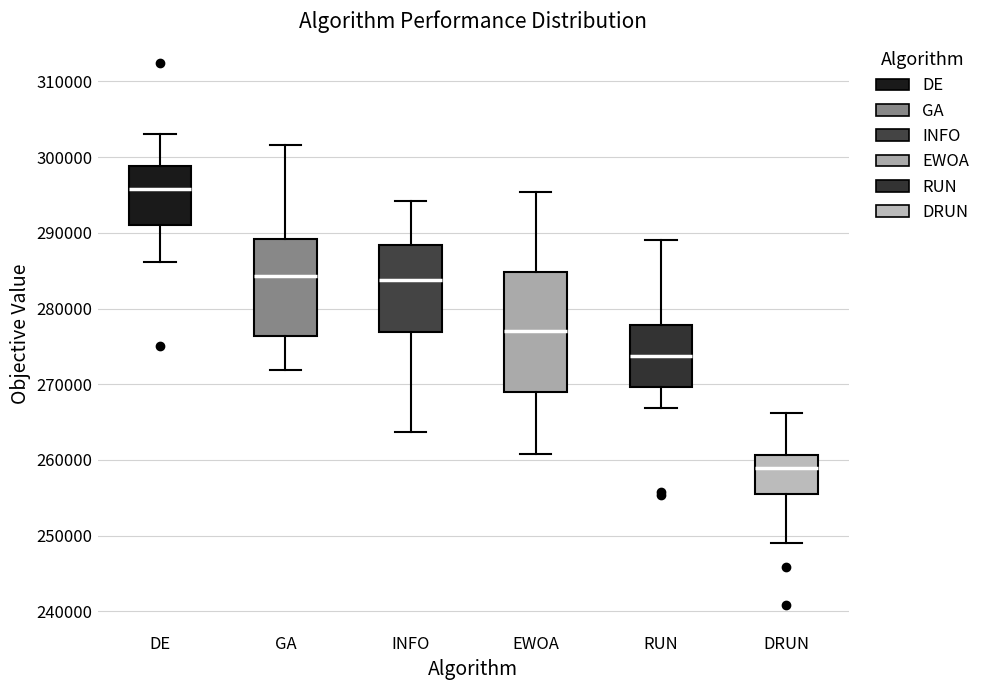

Comparing the boxes themselves (not the whiskers), which one is the tallest?

EWOA